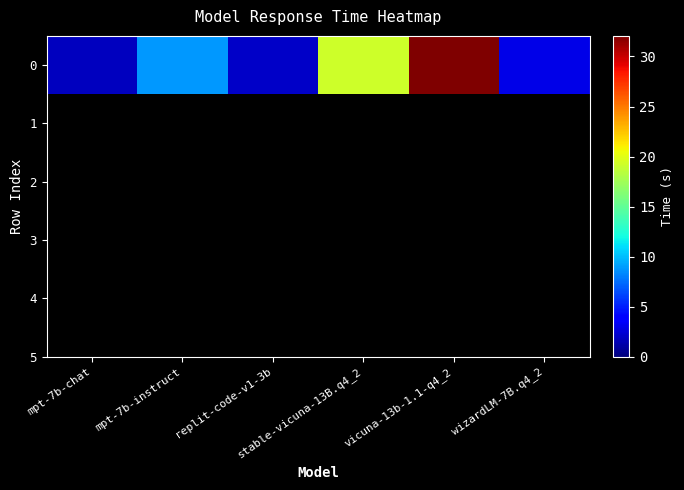

Reading left to right, list all the values displayed in this chart.

1.8	8.9	2.1	19.2	32.1	2.9